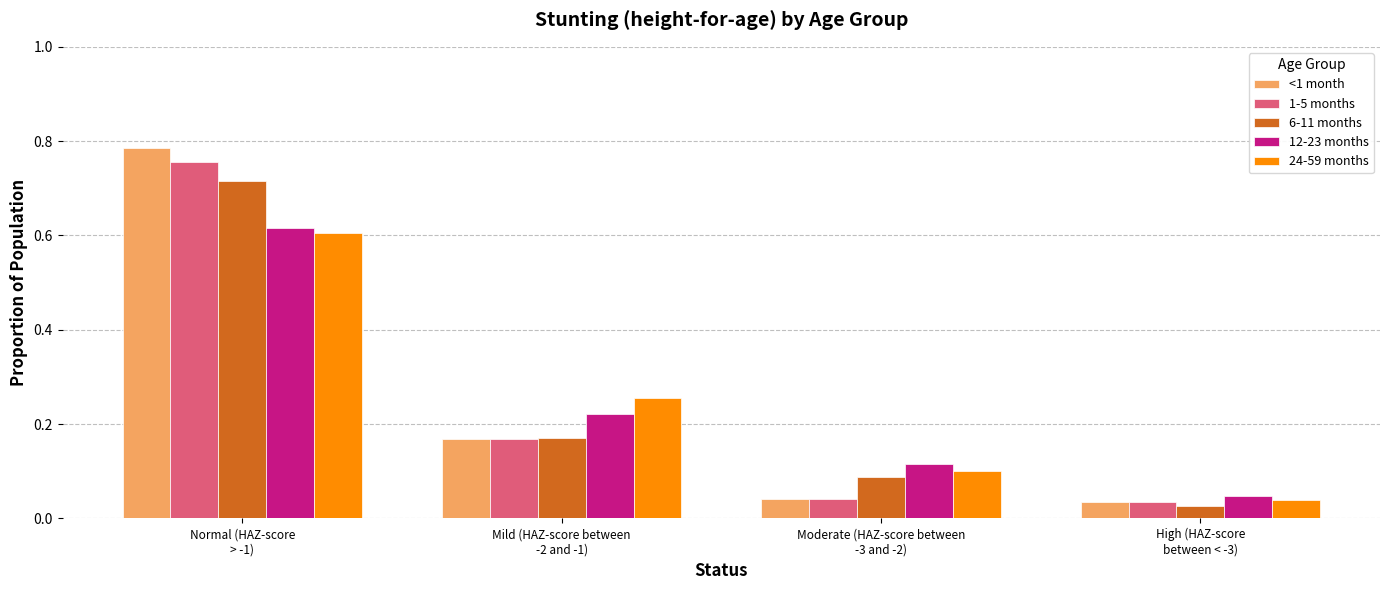

What is the sum of all <1 month values?

1.0